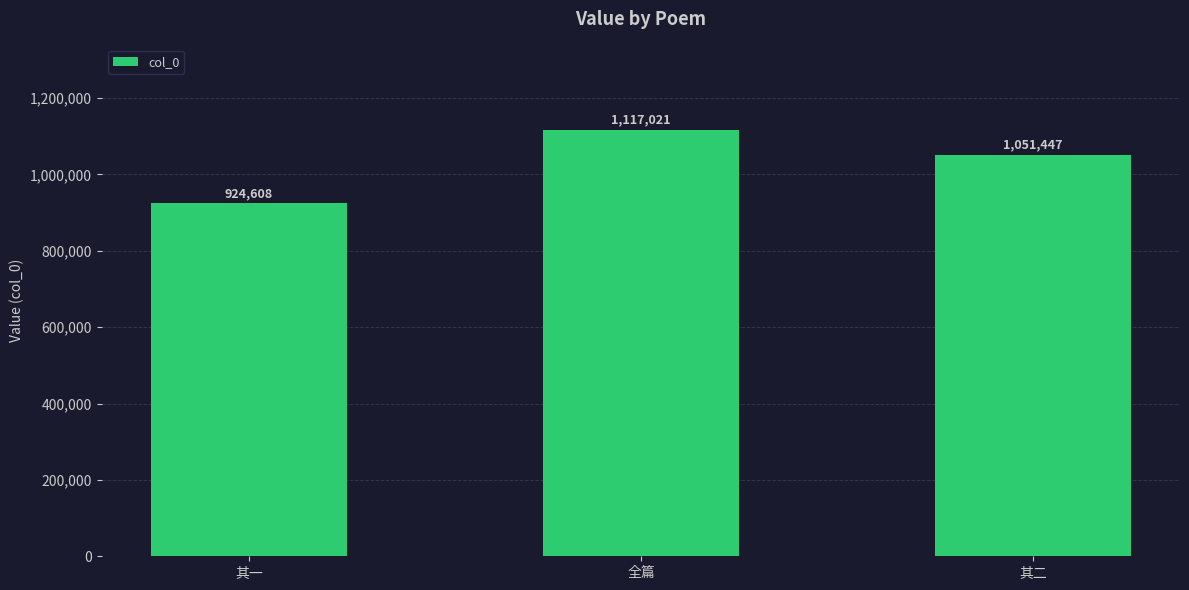

What is the label of the 1st bar from the right?

其二